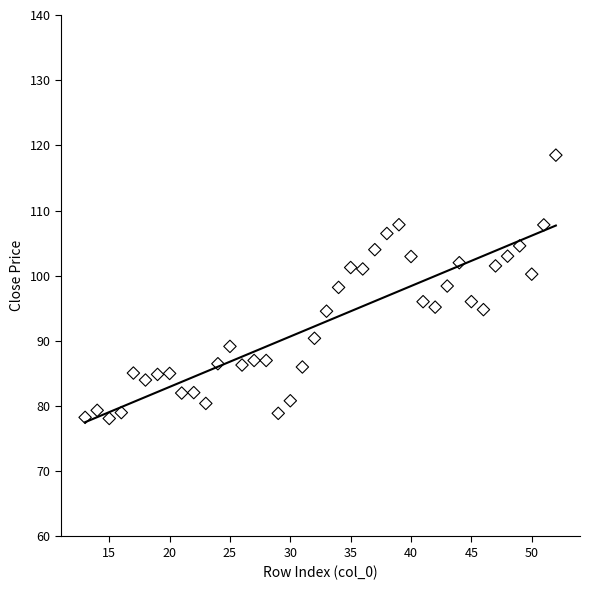

What is the range of Y values (max minus min)?

40.4